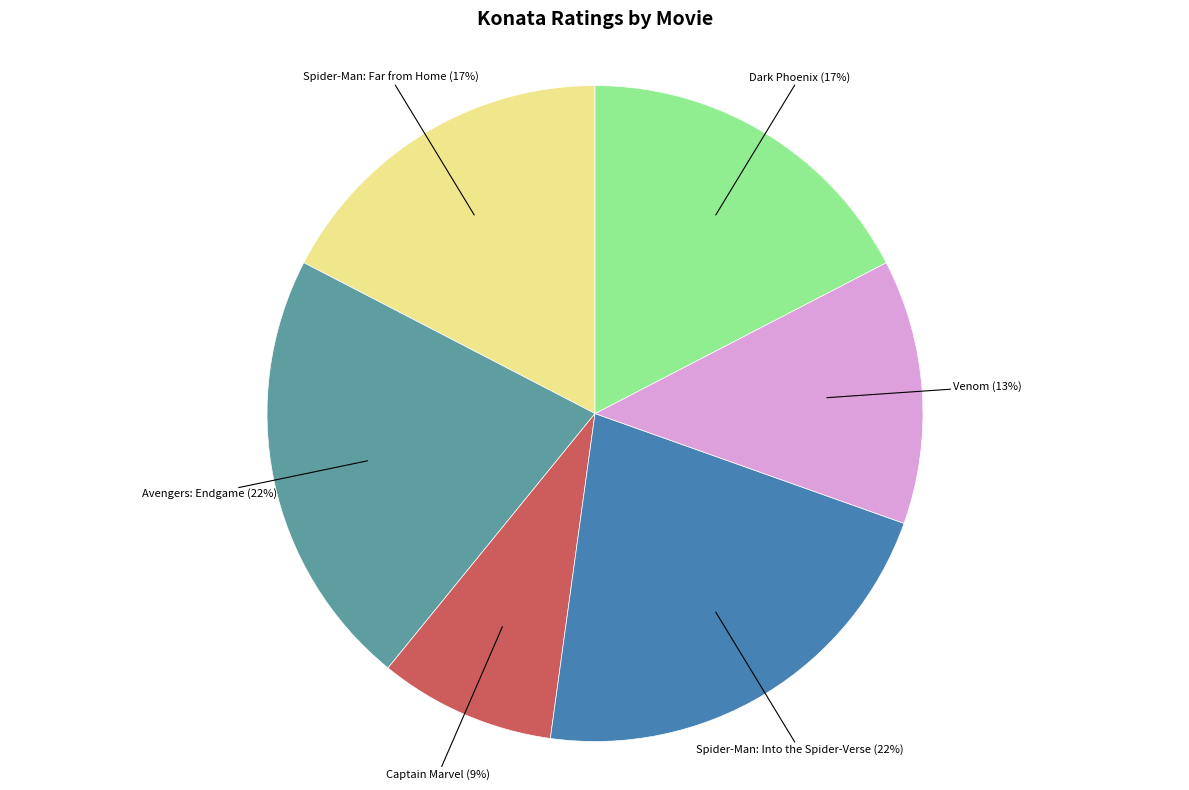

Do Dark Phoenix and Venom together represent more than half of the pie?

No